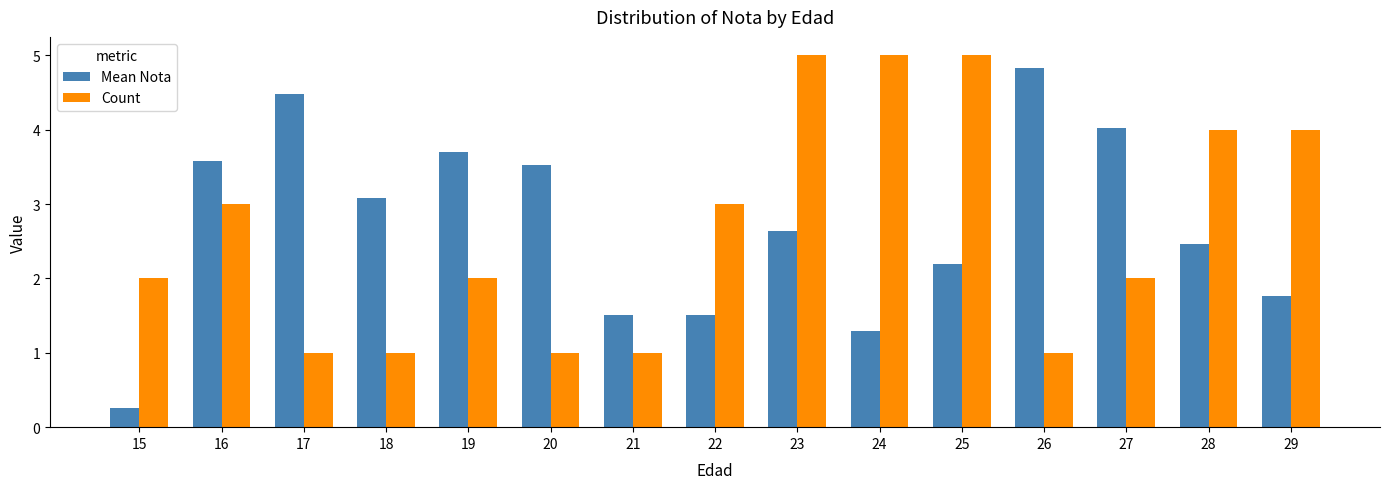

How many distinct data groups are displayed?

2